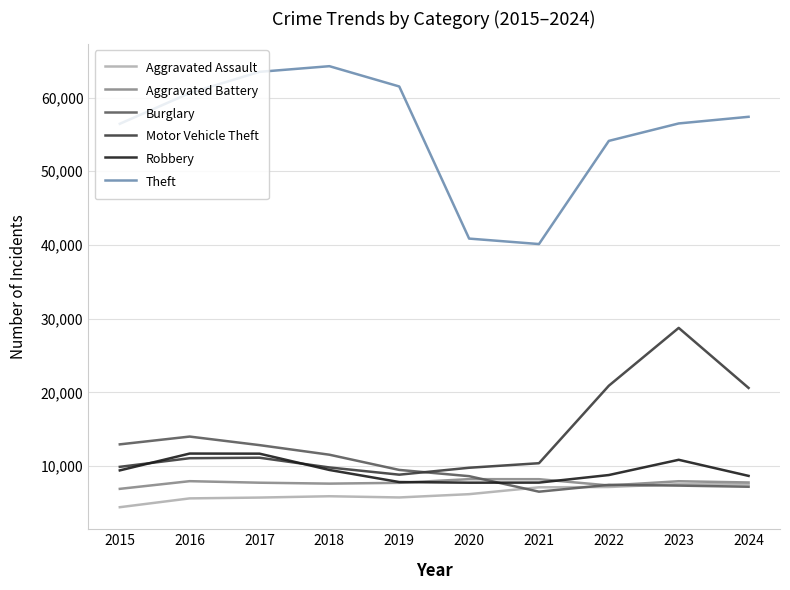

What is the sum of the Robbery values at 2024 and 2019?

16486